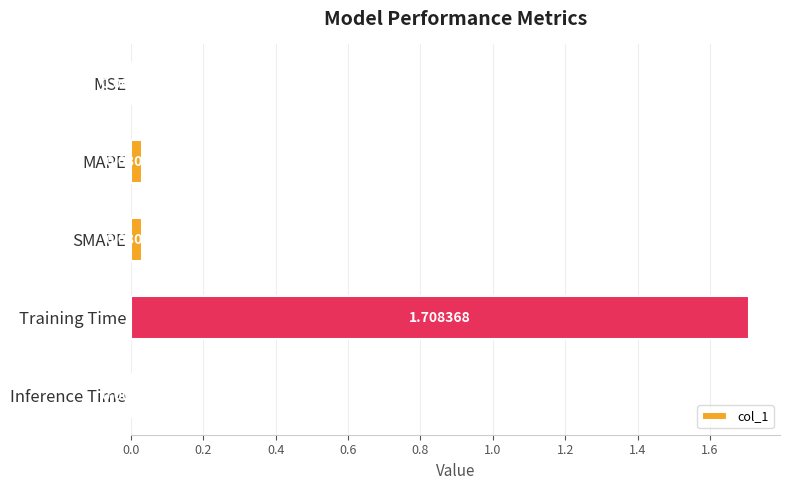

Count the number of data series in this chart.

1